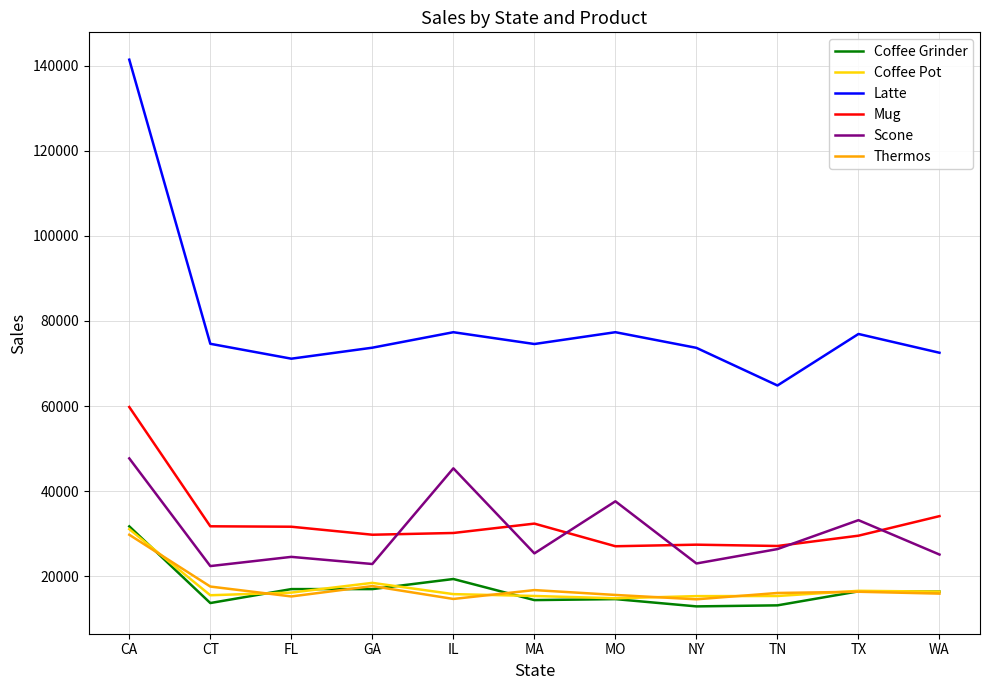

At which label does Latte first exceed 74572?

CA